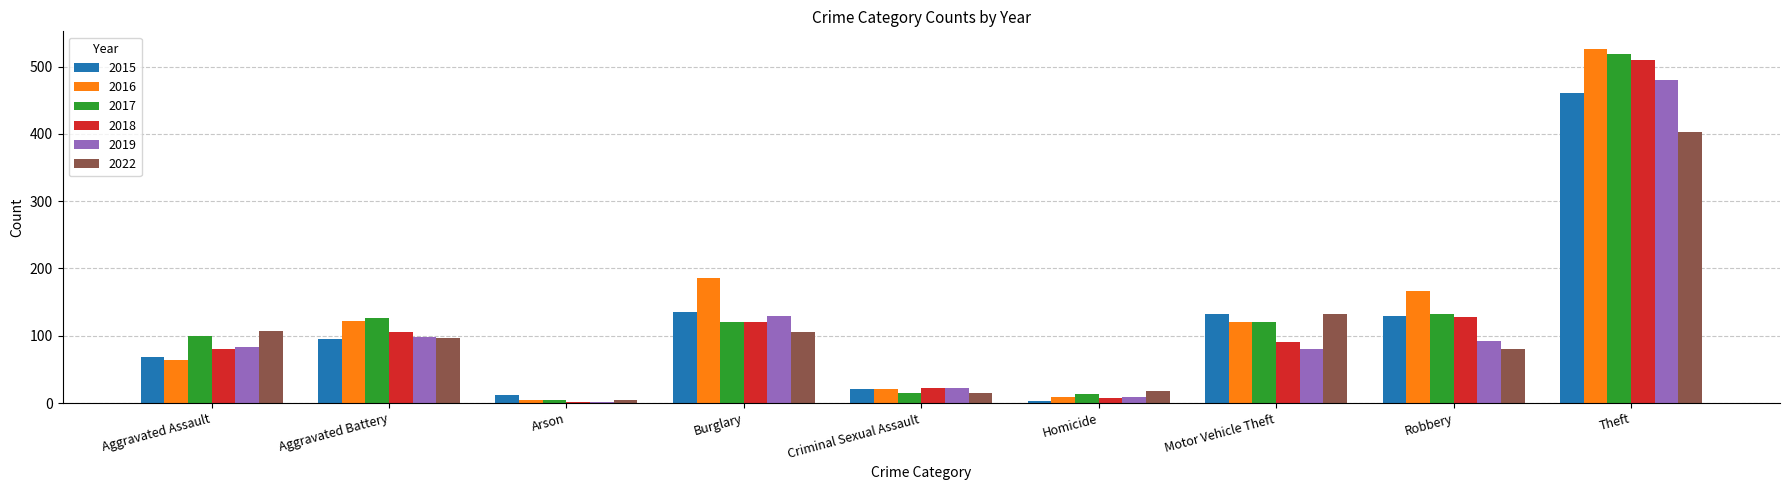

At which category is the sum across all series the highest?

Theft